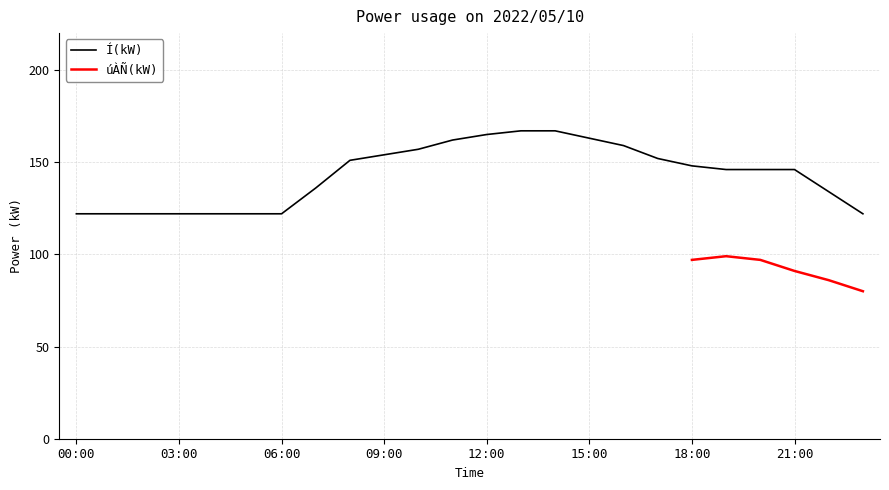

What is the ratio of the value at 03:00 to the value at 20:00?

0.8